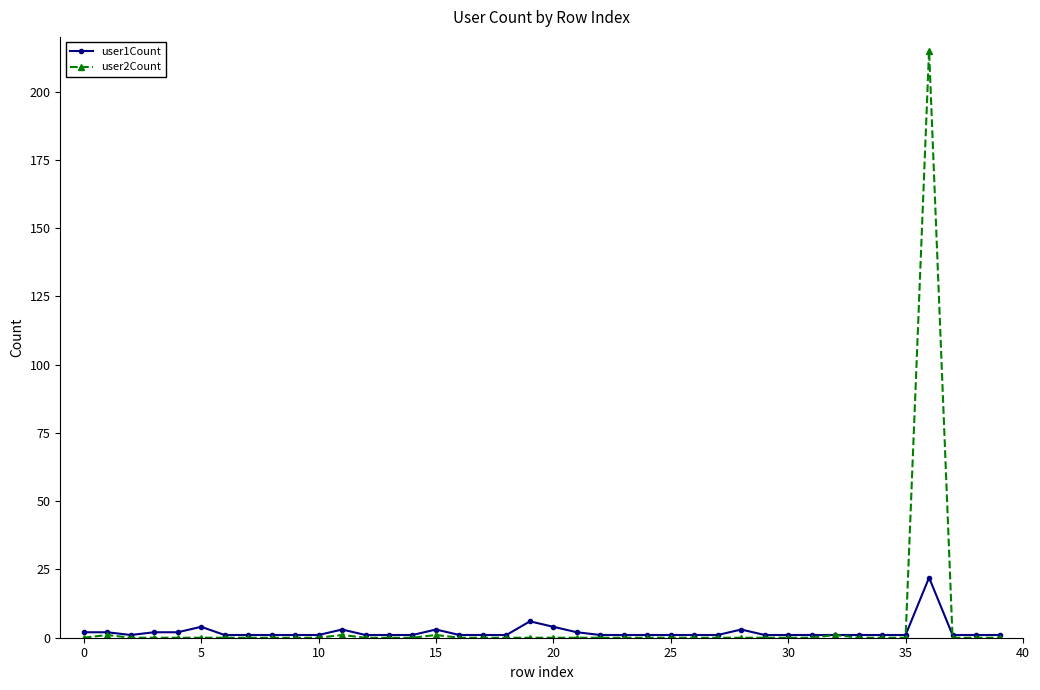

At how many categories does at least one series exceed 31?

1